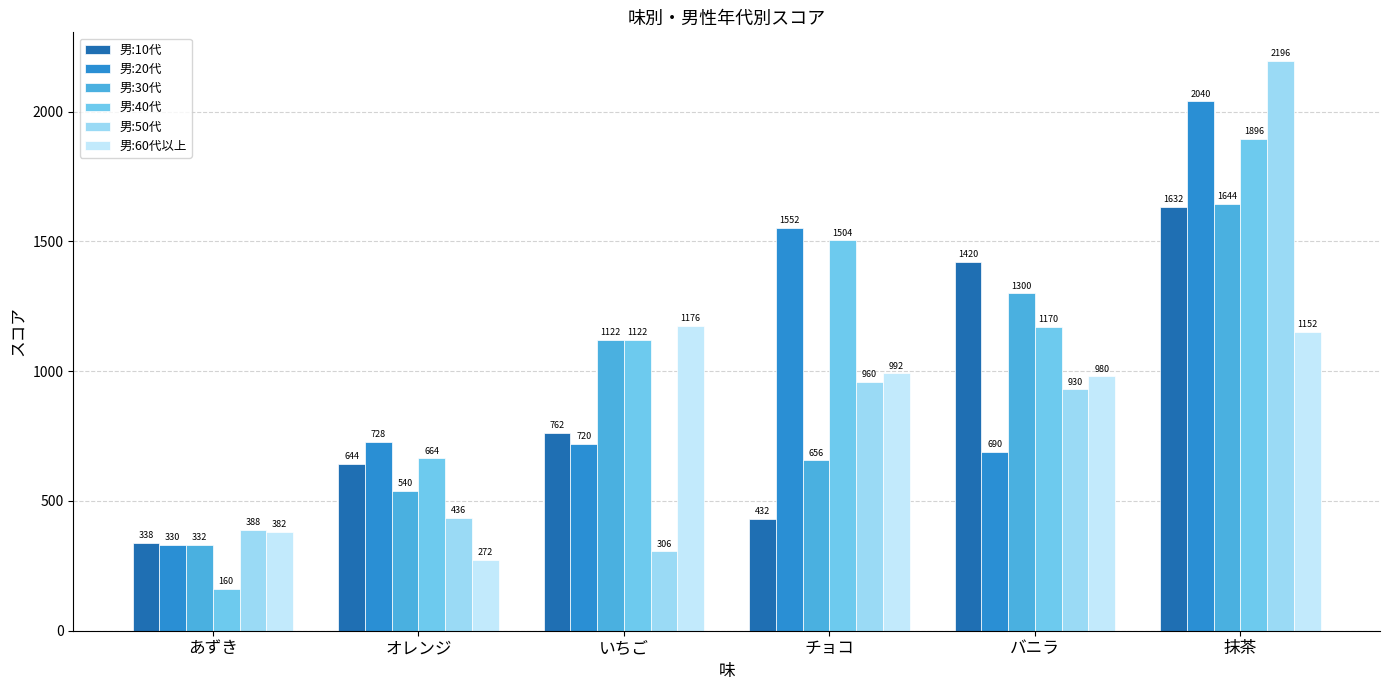

The value of 男:20代 at 抹茶 is 621. True or false?

False